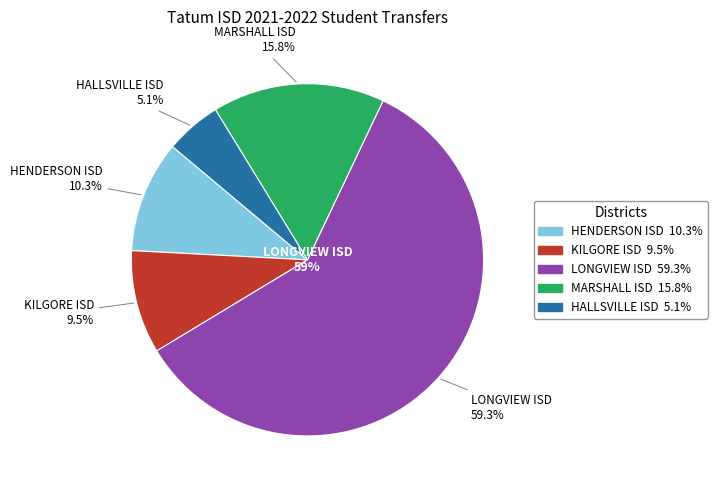

Is KILGORE ISD the majority of the pie?

No